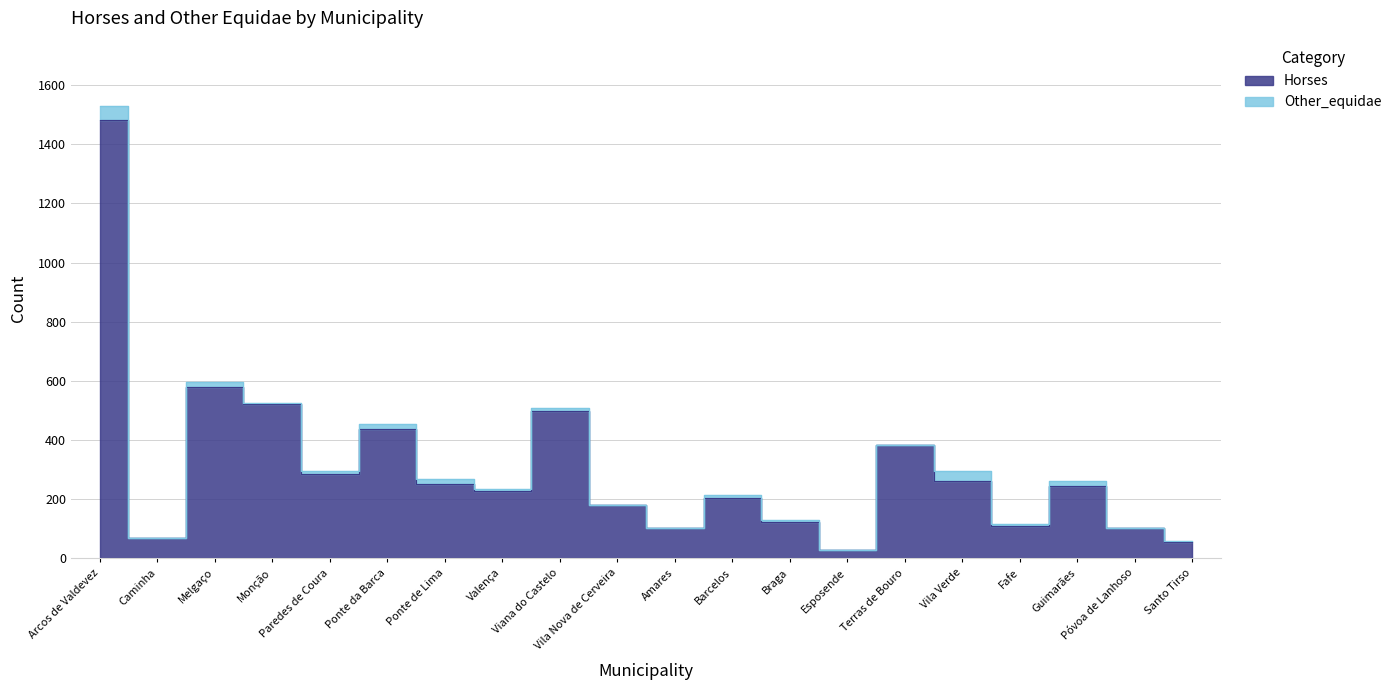

Reading left to right, list all the values displayed in this chart.

1482	68	578	522	285	438	252	227	497	179	104	206	122	29	385	262	110	245	102	55